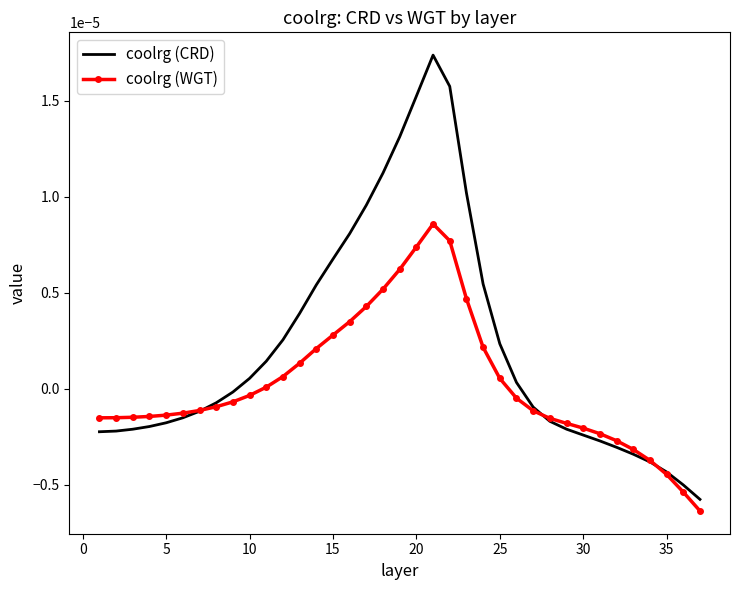

Which series has the largest range (max minus min)?

coolrg (CRD)